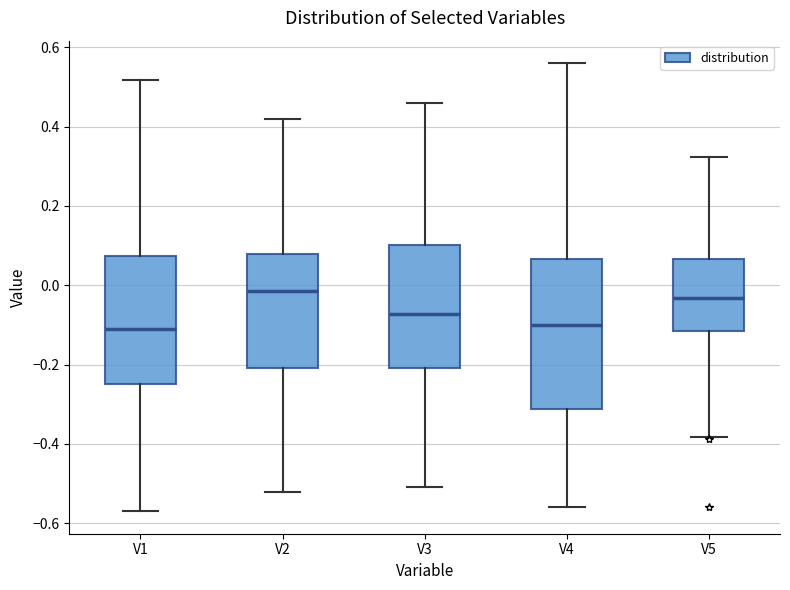

Reading left to right, transcribe this box plot: for each box, give where its median line is, the range the box spans, and where its two whiskers end, as read against the y-axis. The values are not printed on the chart, so give them approximately, as read against the axis.

V1: median -0.12, box -0.24 to 0.08, whiskers -0.56 to 0.52
V2: median -0.02, box -0.20 to 0.08, whiskers -0.52 to 0.42
V3: median -0.08, box -0.20 to 0.10, whiskers -0.50 to 0.46
V4: median -0.10, box -0.32 to 0.06, whiskers -0.56 to 0.56
V5: median -0.04, box -0.12 to 0.06, whiskers -0.38 to 0.32